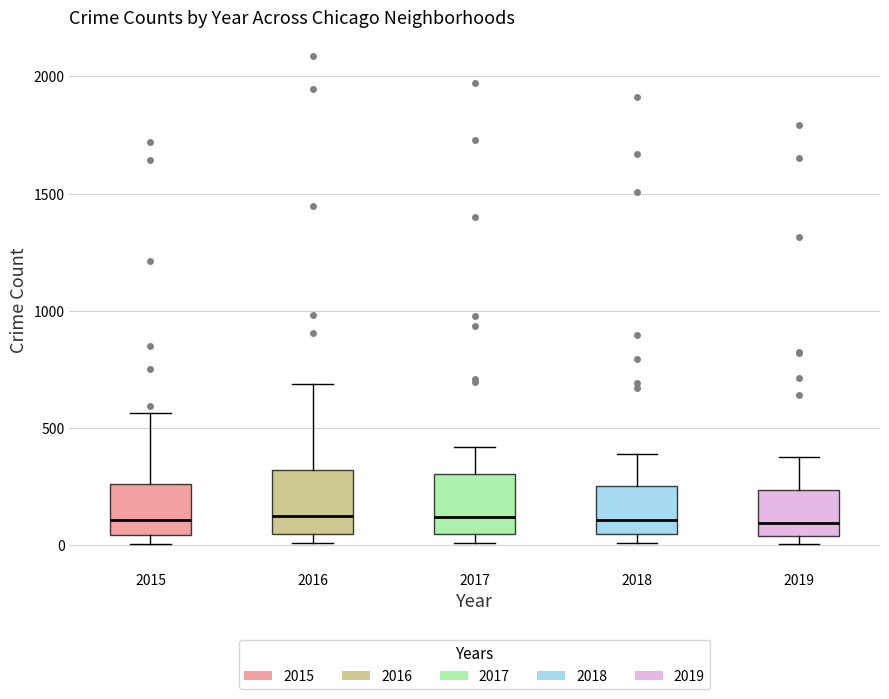

Reading left to right, transcribe this box plot: for each box, give where its median line is, the range the box spans, and where its two whiskers end, as read against the y-axis. The values are not printed on the chart, so give them approximately, as read against the axis.

2015: median 100, box 50 to 250, whiskers 0 to 550
2016: median 150, box 50 to 300, whiskers 0 to 700
2017: median 100, box 50 to 300, whiskers 0 to 400
2018: median 100, box 50 to 250, whiskers 0 to 400
2019: median 100, box 50 to 250, whiskers 0 to 400